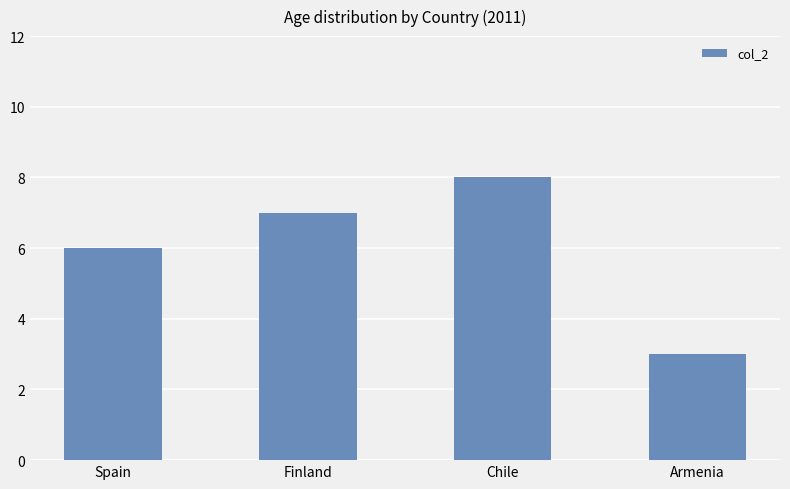

What is the change in value from Spain to Finland?

+1